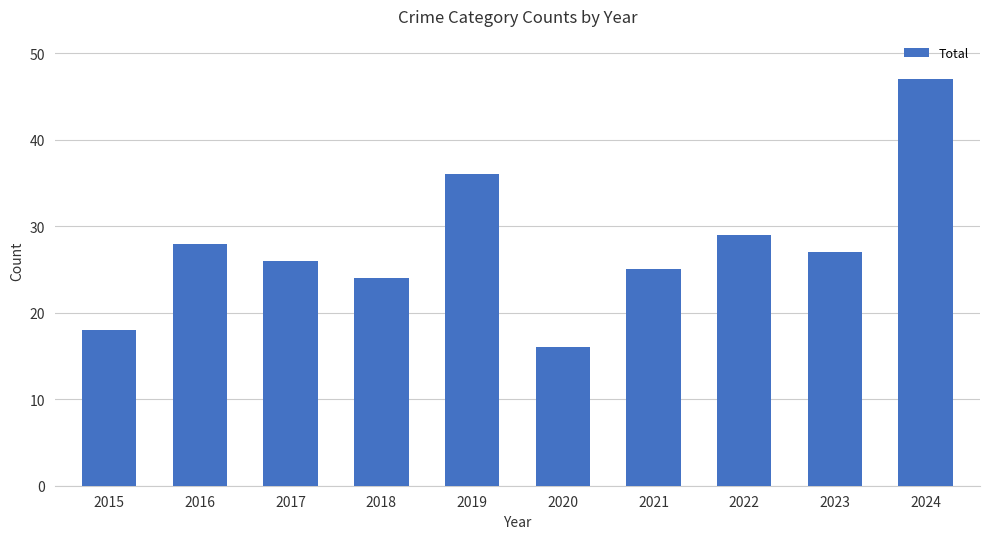

Is it true that the value at 2024 is 81?

False